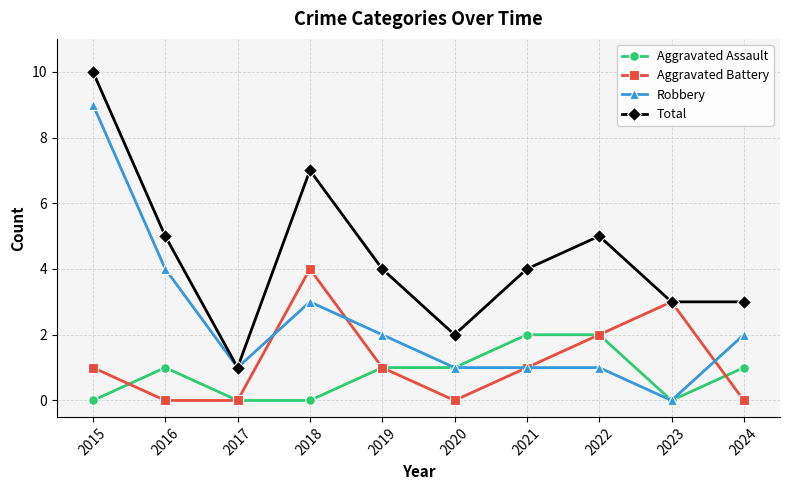

Which series changed the most between 2017 and 2024?

Total